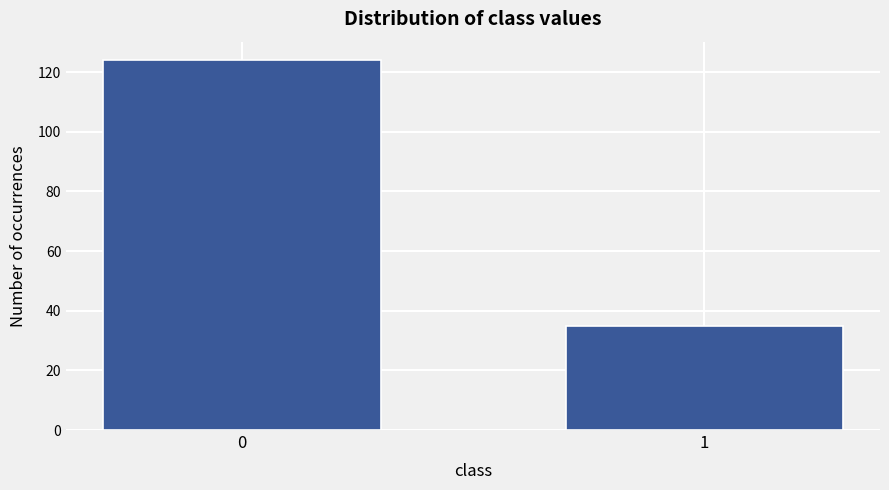

Reading left to right, extract all data points from this chart.

124	35